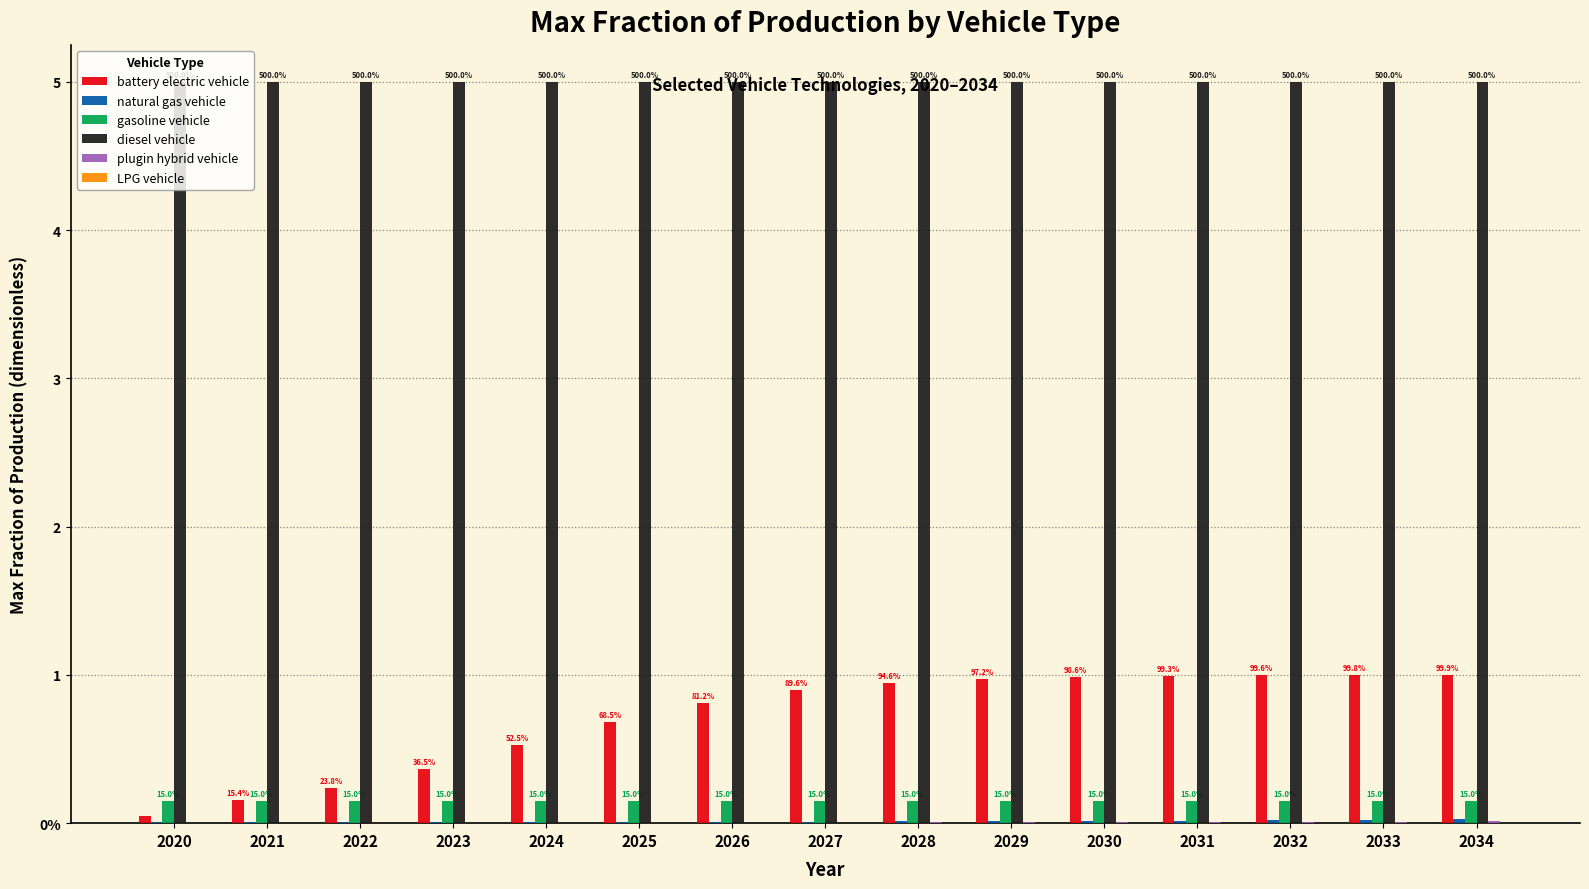

What is the sum of all battery electric vehicle values?

10.6